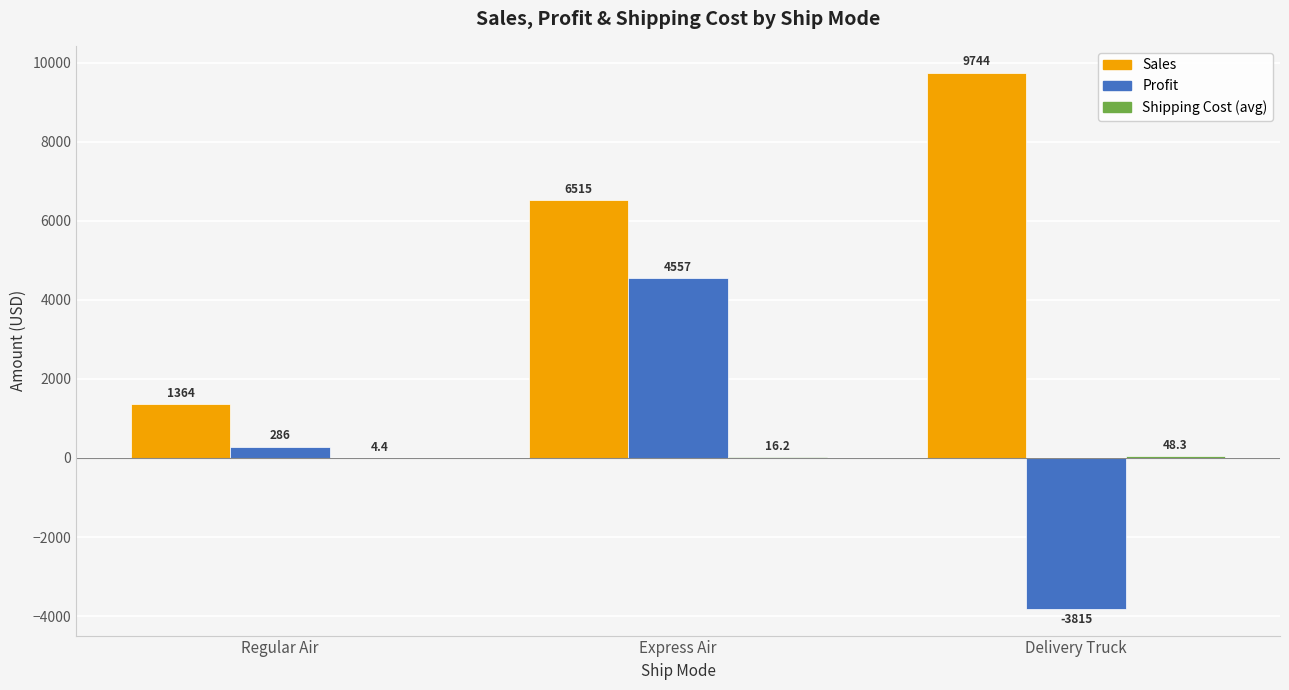

The Sales series shows 3497.2 at Express Air. True or false?

False